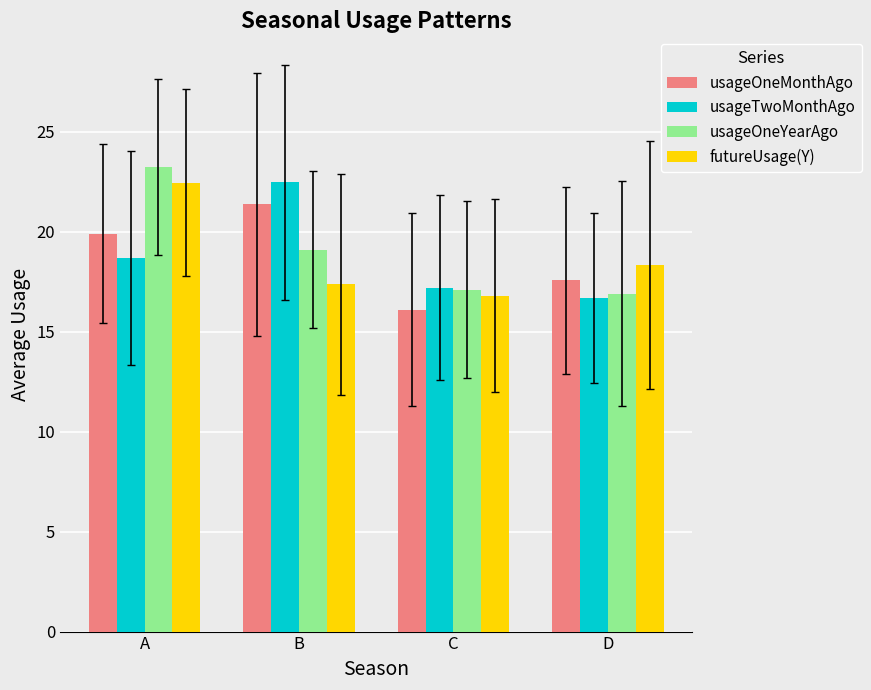

Which series has the largest range (max minus min)?

usageOneYearAgo